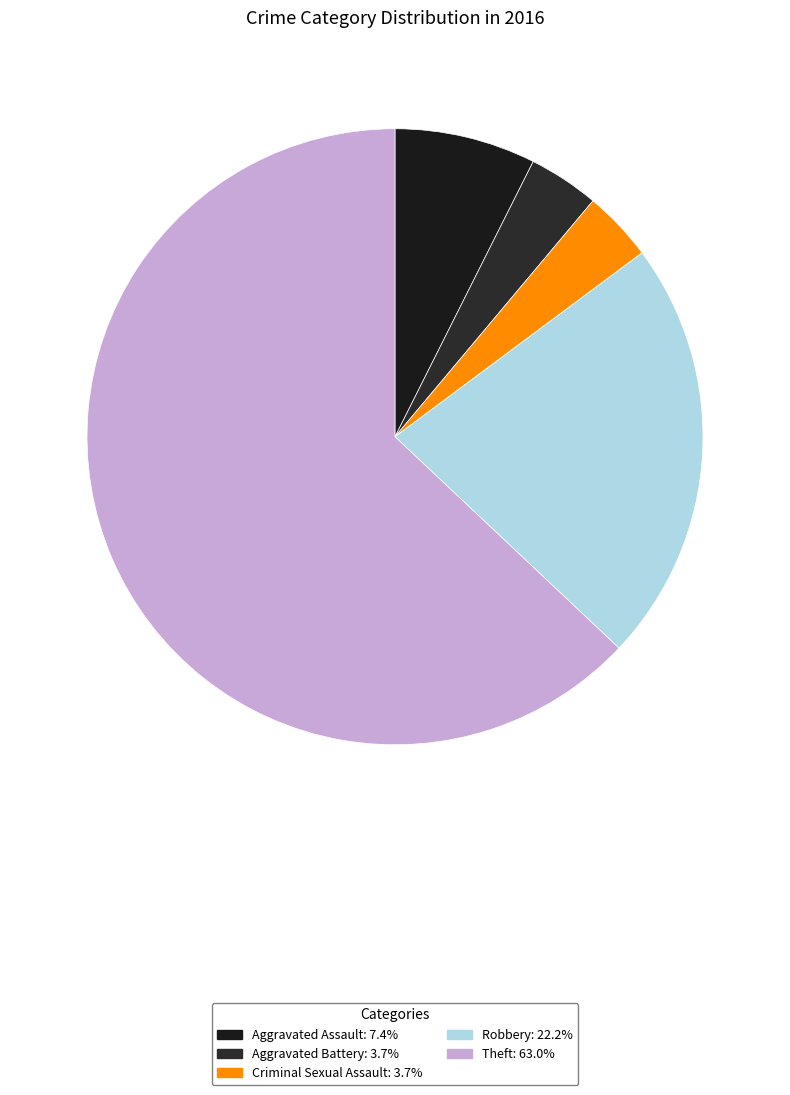

To the nearest percent, what is the combined percentage of Theft and Criminal Sexual Assault?

67%